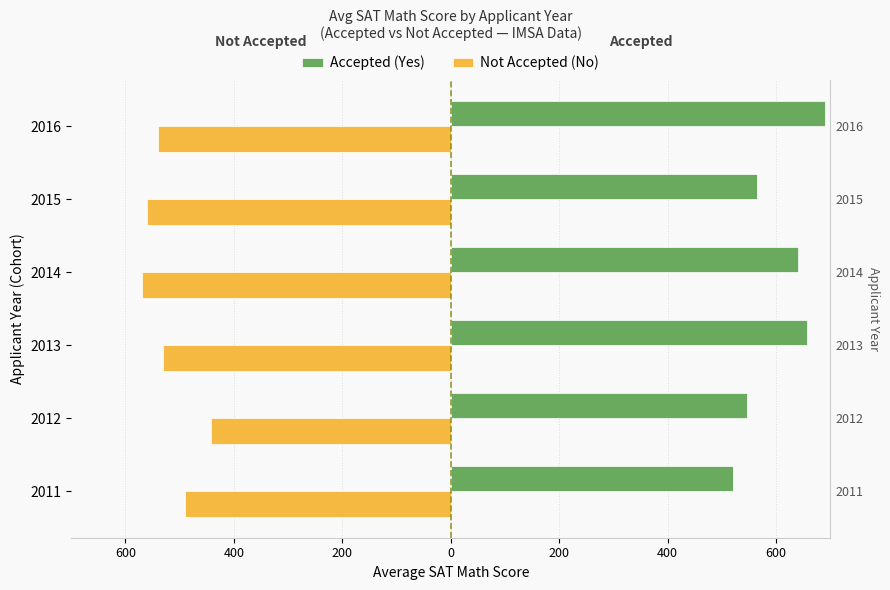

Is it true that Accepted (Yes) equals 690 at 2016?

True